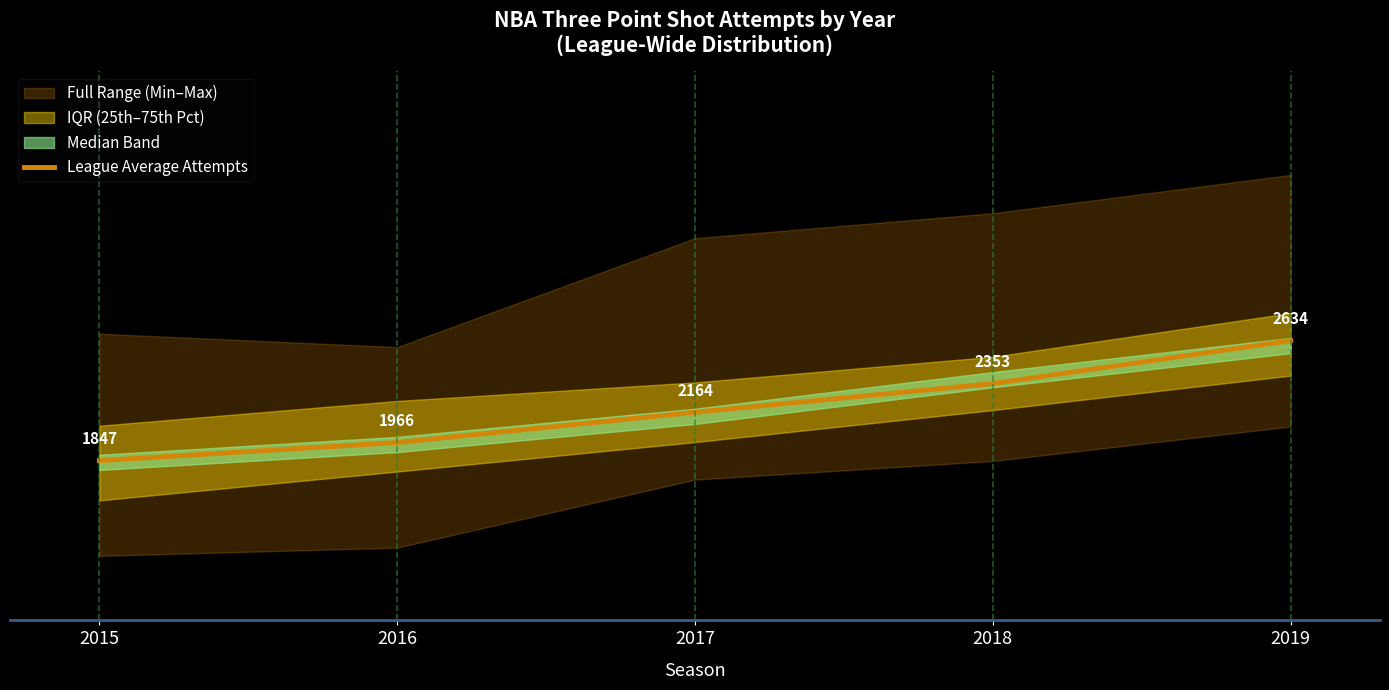

What is the difference between the maximum and minimum values?

786.9